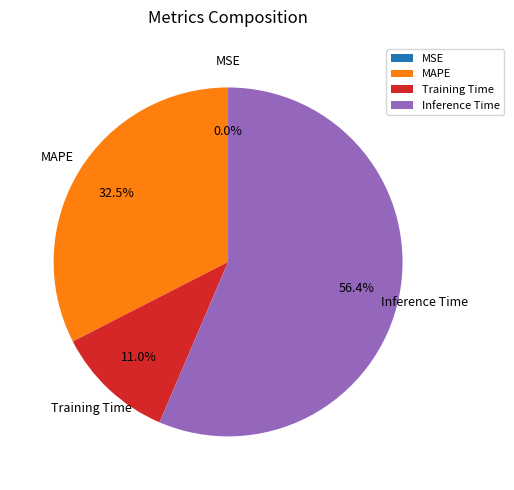

Is it true that Inference Time is 51% of the pie?

False